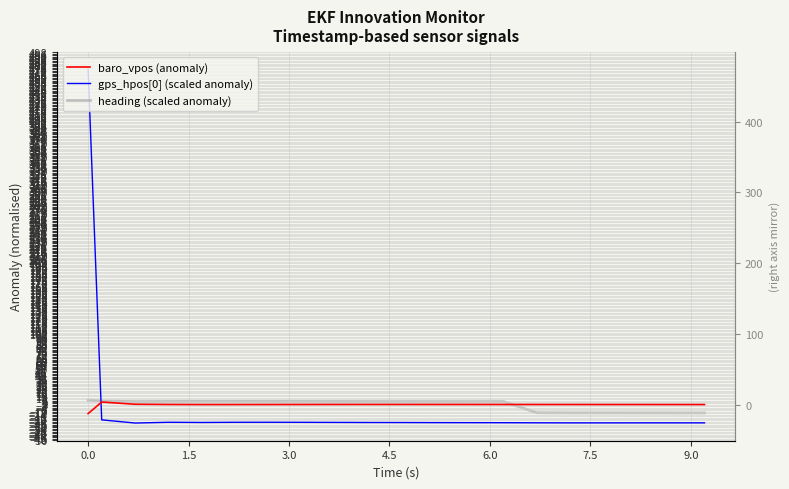

Which has a higher value, 3.0 or −1.5?

3.0